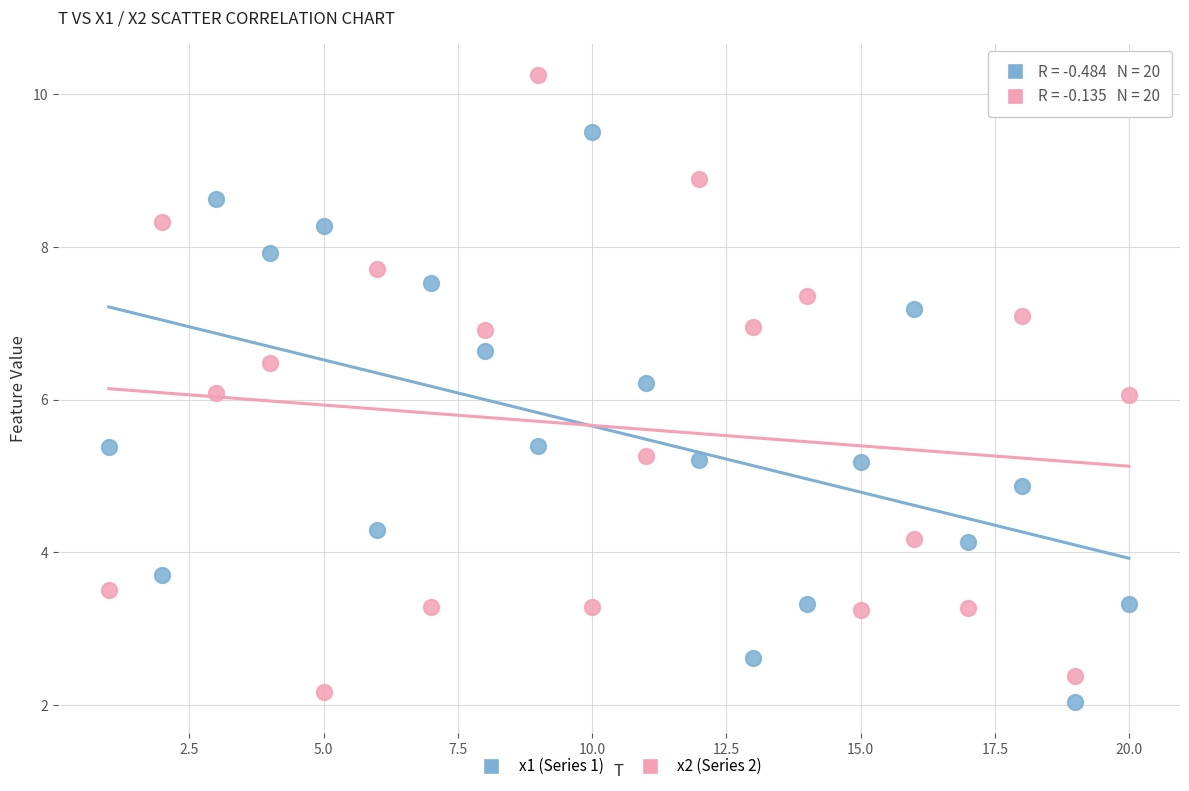

Which series reaches the maximum Y coordinate?

x2 (Series 2)